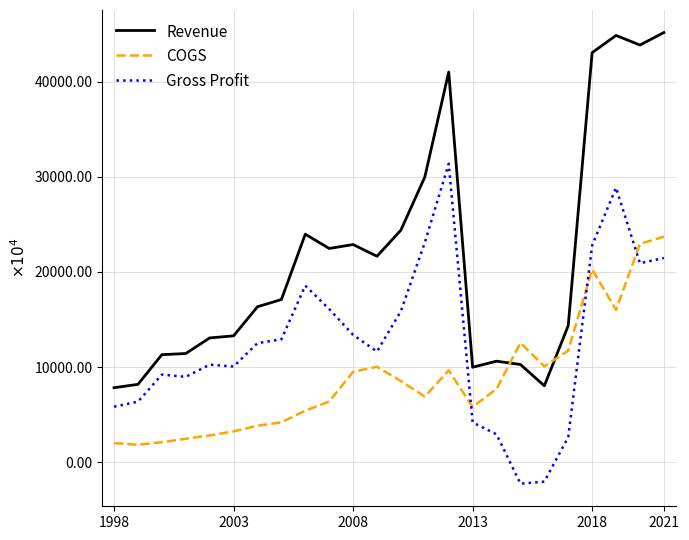

What is the difference between the maximum and second lowest values in the Revenue series?

371508000